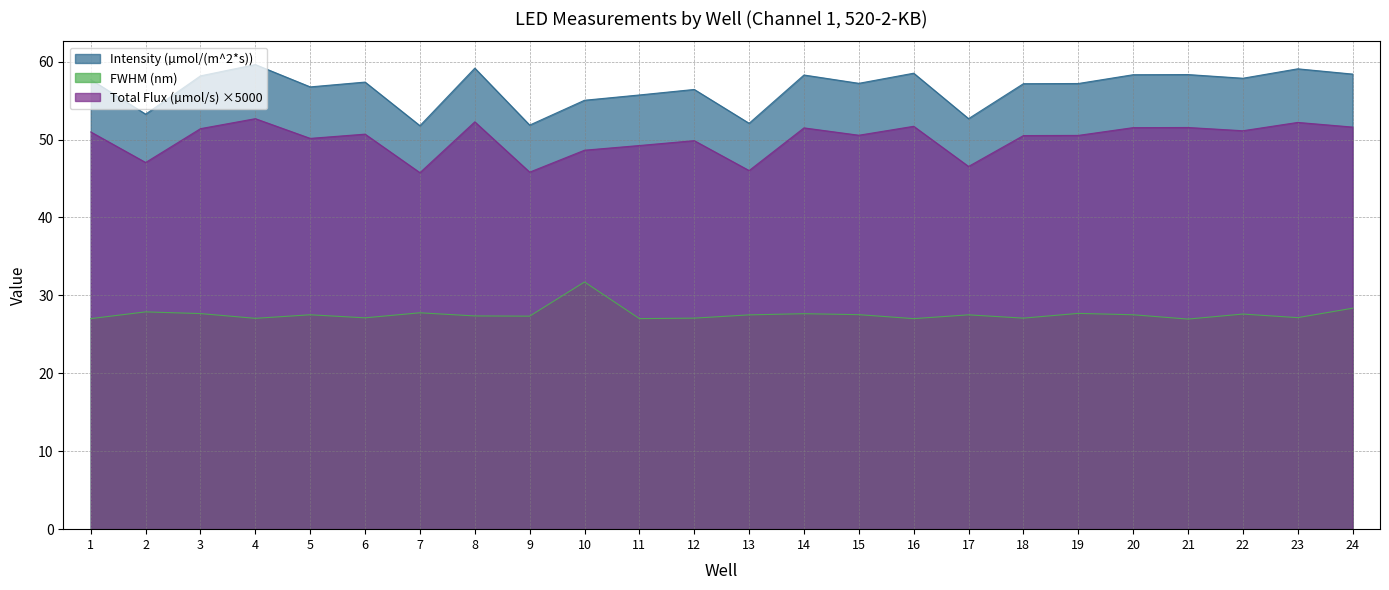

Where is the first local minimum for Intensity (µmol/(m^2*s))?

2